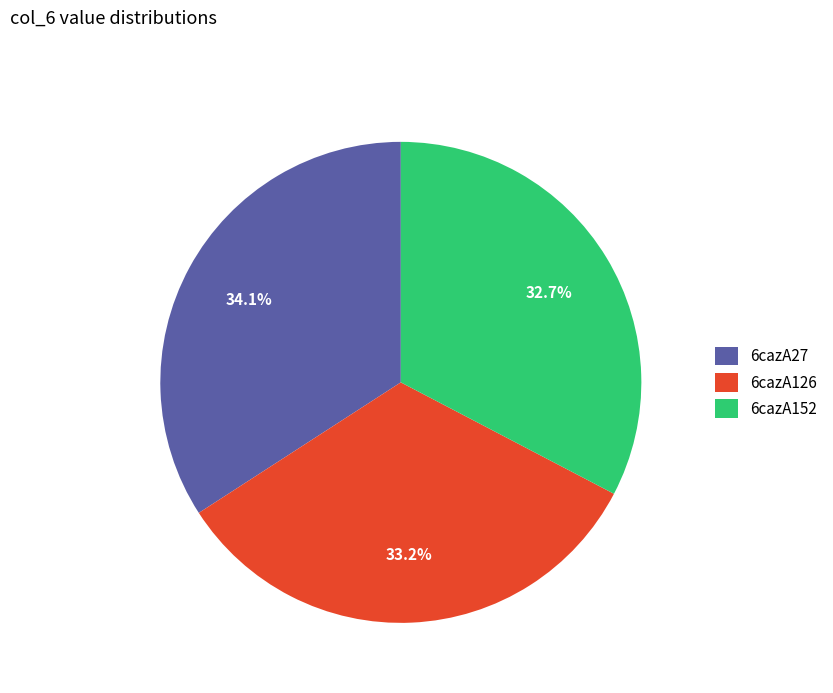

Which category has the biggest portion of the pie?

6cazA27